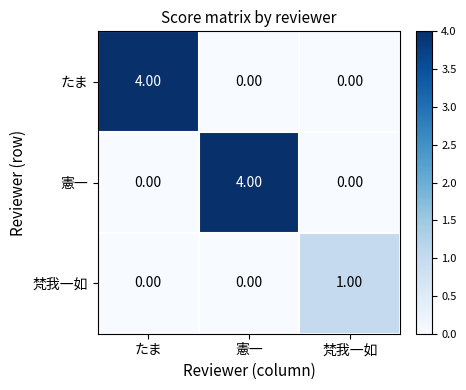

What is the sum of all たま values?

4